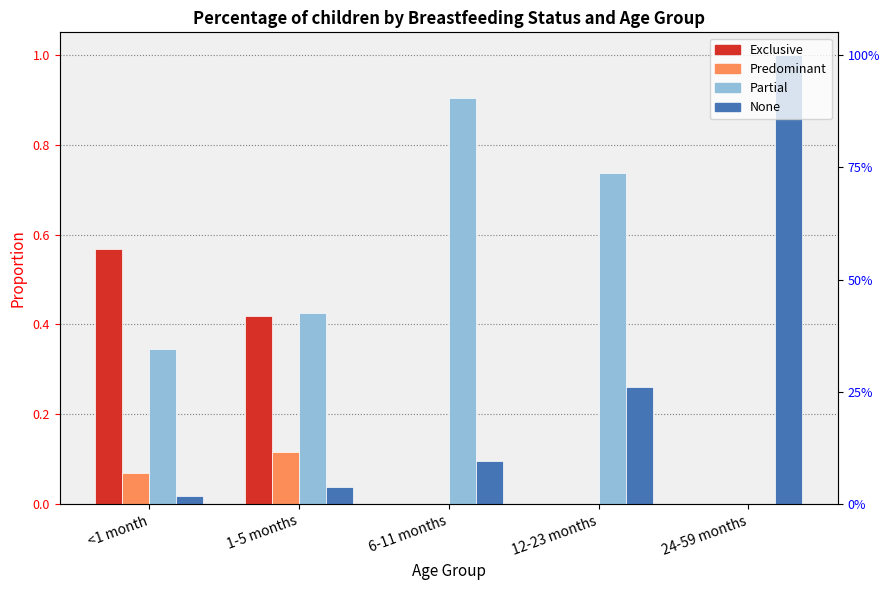

How many groups of bars are there?

5